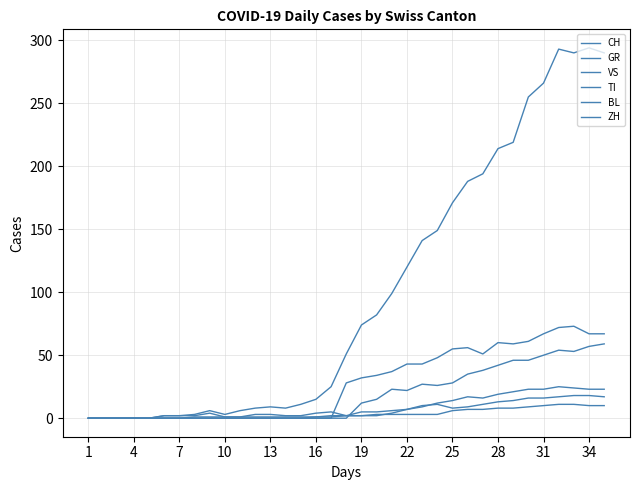

How many lines are shown in the chart?

6